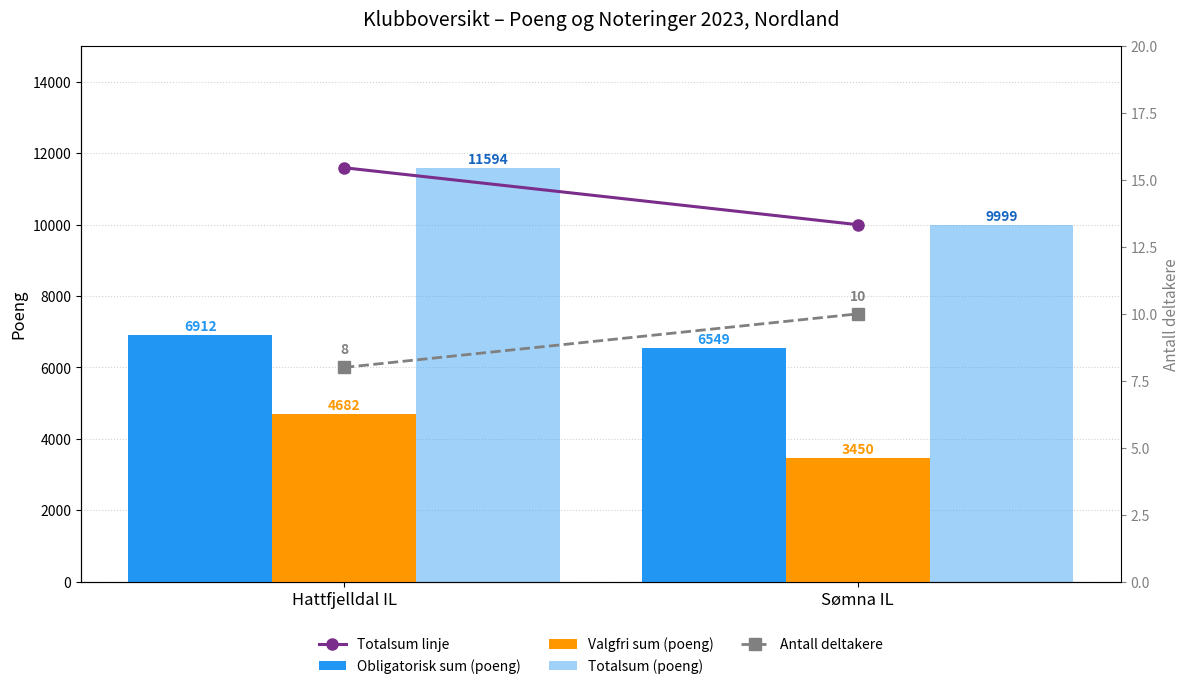

At which label does Obligatorisk sum (poeng) reach its peak?

Hattfjelldal IL